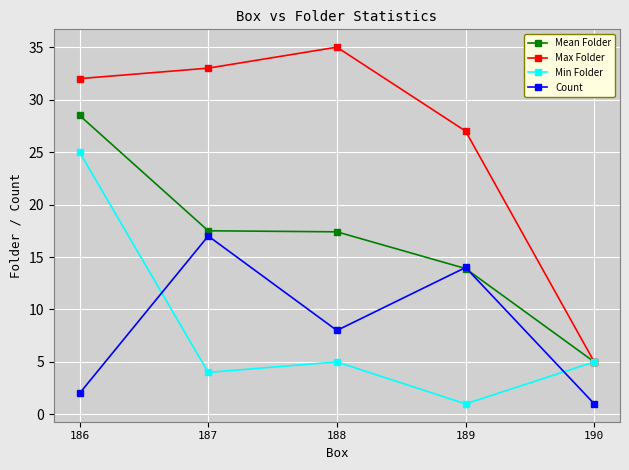

What is the value of the Mean Folder point at the 4th from the left?

13.9